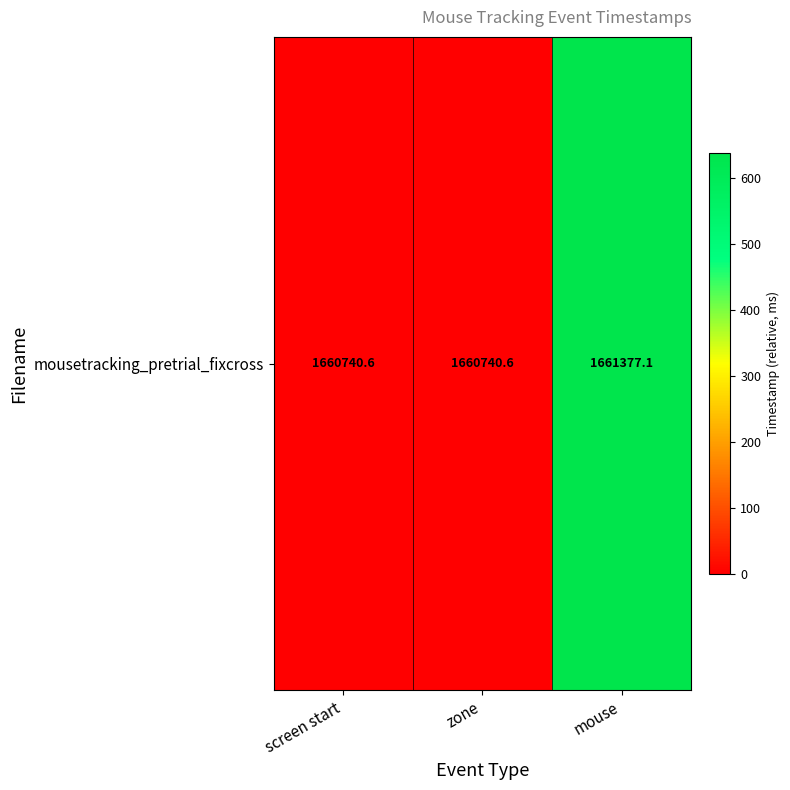

What is the maximum value shown in the chart?

636.5